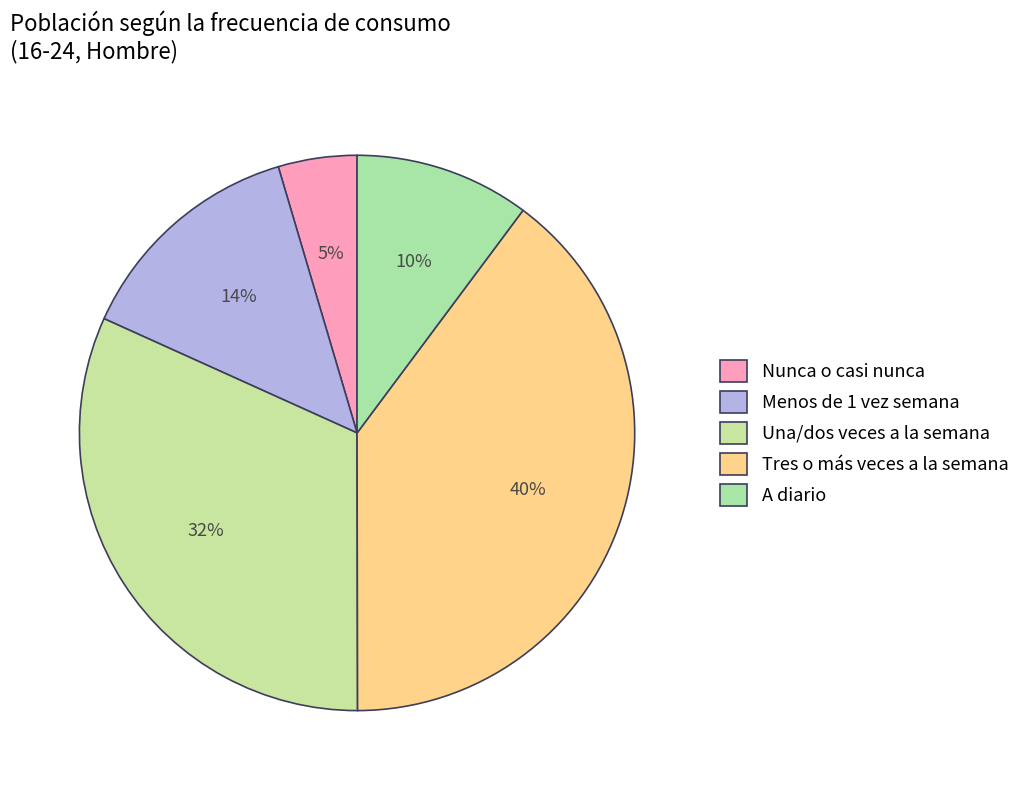

Which category has the smallest portion of the pie?

Nunca o casi nunca